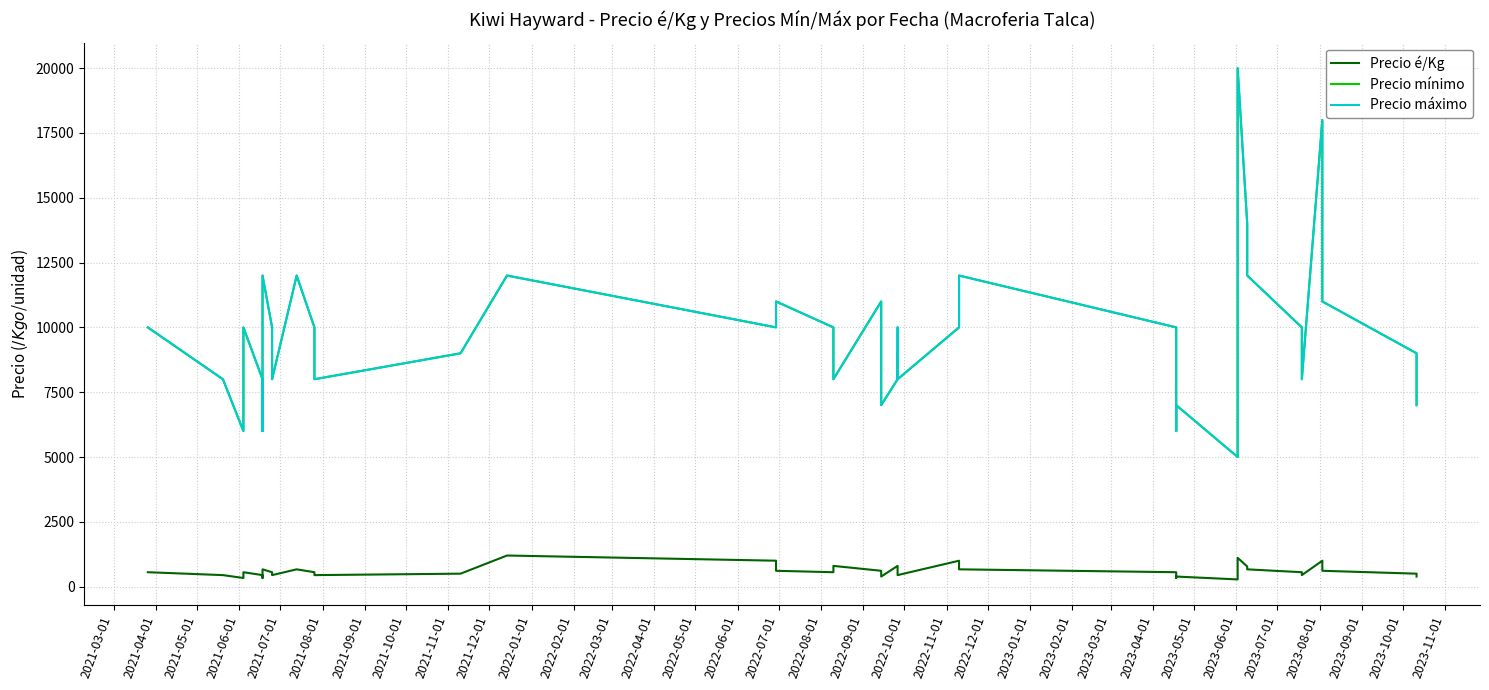

Which series has the widest spread of values?

Precio mínimo